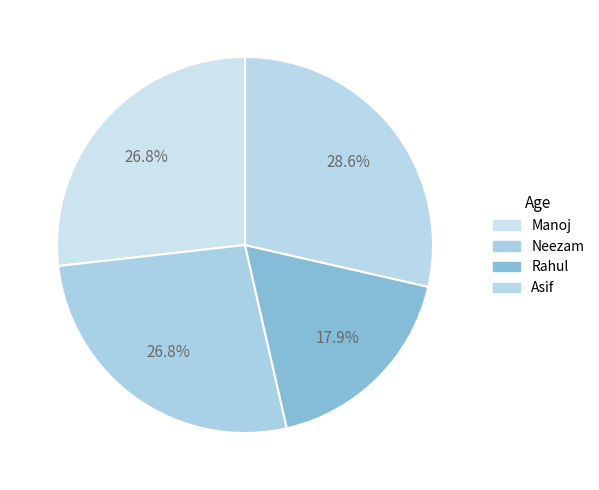

Approximately how many times larger is the value at Asif compared to Rahul?

1.6